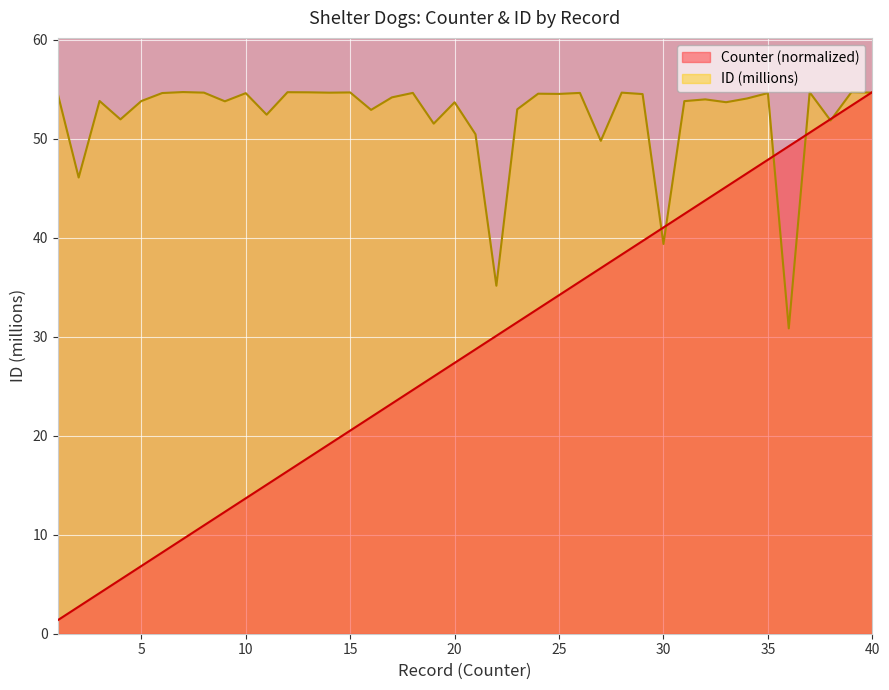

What is the average value of the ID_scaled series?

52.2